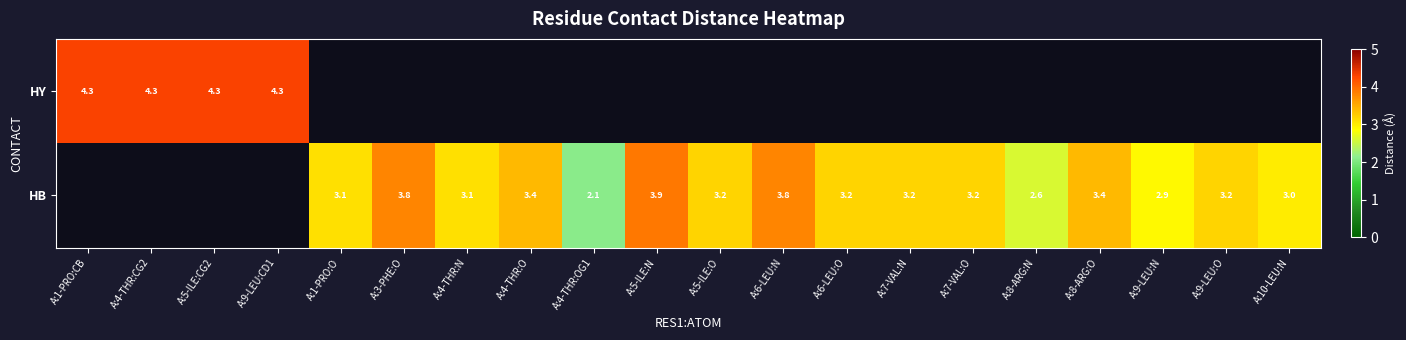

What is the total value across all series at A:5-ILE:O?

3.2